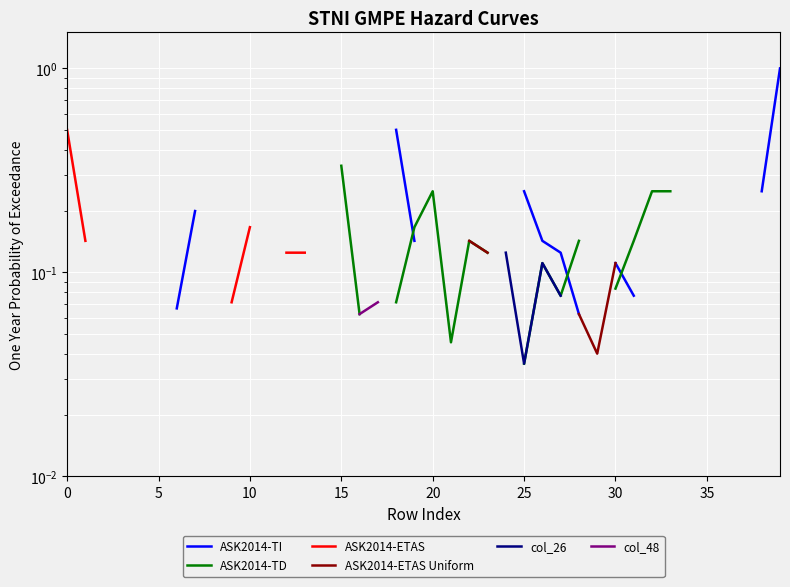

True or false: col_48 and col_26 cross at least once.

False